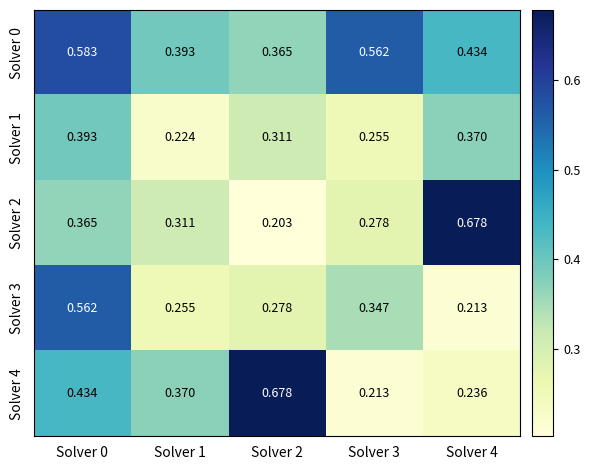

At how many categories does at least one series exceed 0?

5